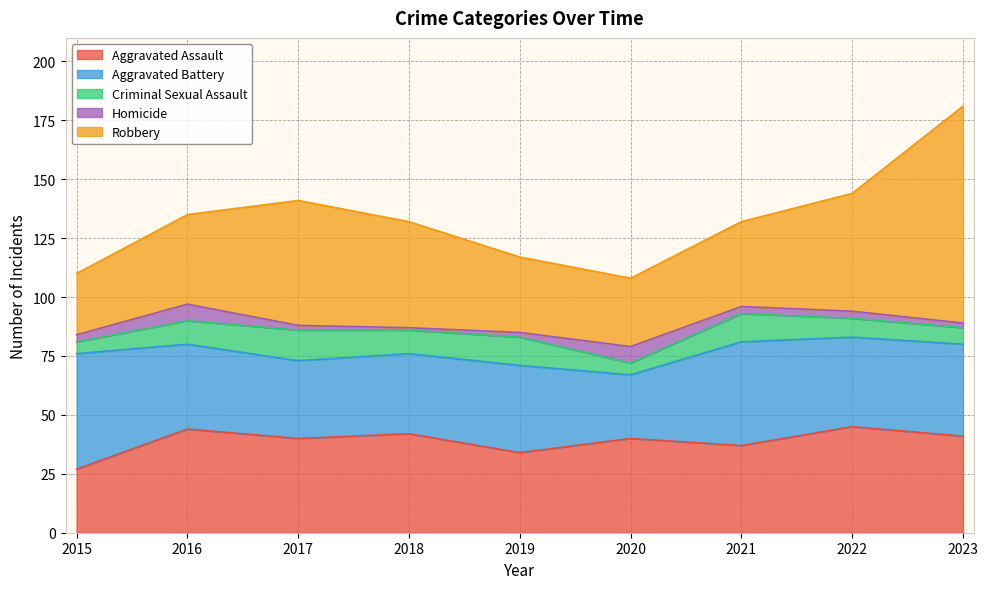

How many values in the Robbery series are below 38?

4